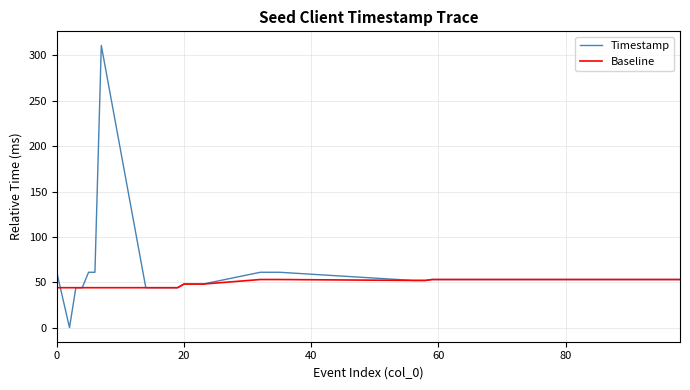

What is the minimum value for Baseline?

44